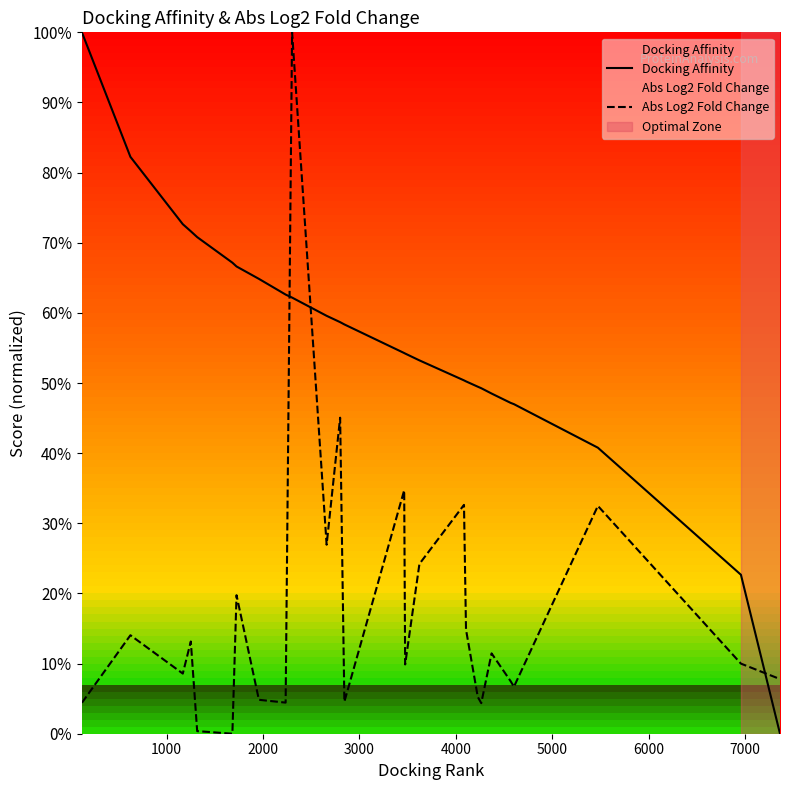

Reading right to left, extract all data points from this chart.

Docking Affinity: 0.0	22.7	40.8	47.0	47.2	48.5	49.3	49.5	50.2	50.4	53.2	54.2	54.3	58.4	58.7	59.6	62.2	62.6	64.9	66.6	67.2	70.8	71.6	72.6	82.2	100.0
Abs Log2 Fold Change: 7.8	10.0	32.5	6.7	7.5	11.5	4.4	5.2	14.8	32.6	24.2	9.9	34.7	4.6	45.1	26.9	100.0	4.4	4.8	19.7	0.0	0.4	13.1	8.6	14.0	4.4